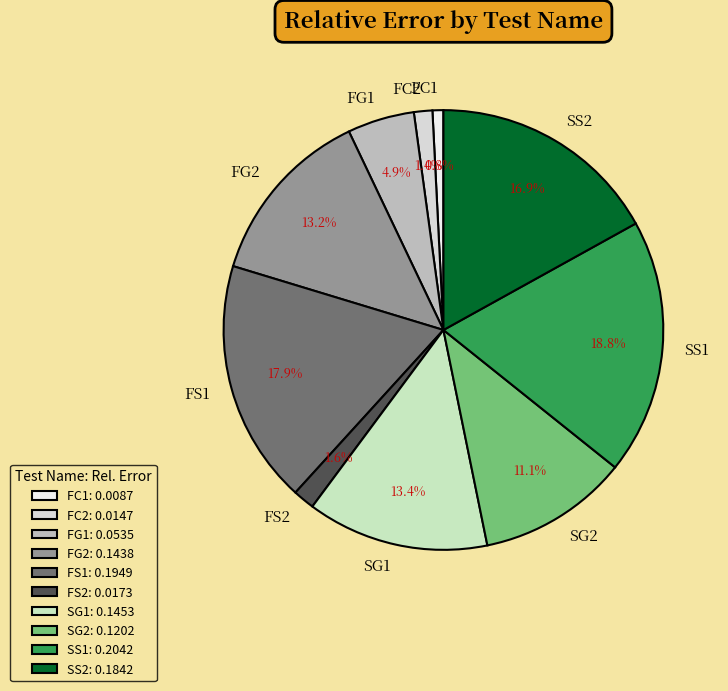

What percentage is NOT represented by FG2?

86.8%